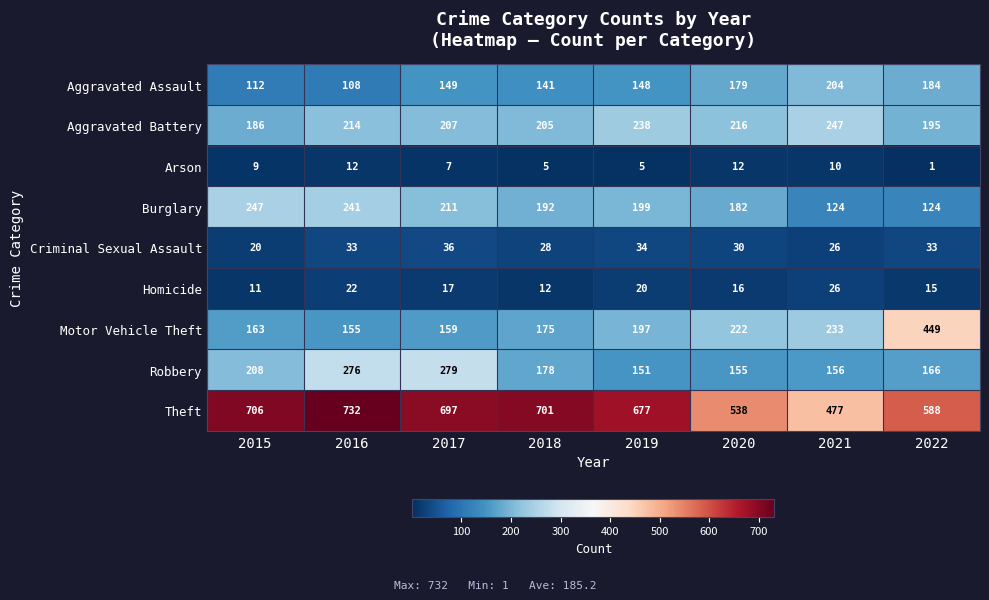

Which series changed the most between 2016 and 2017?

Aggravated Assault